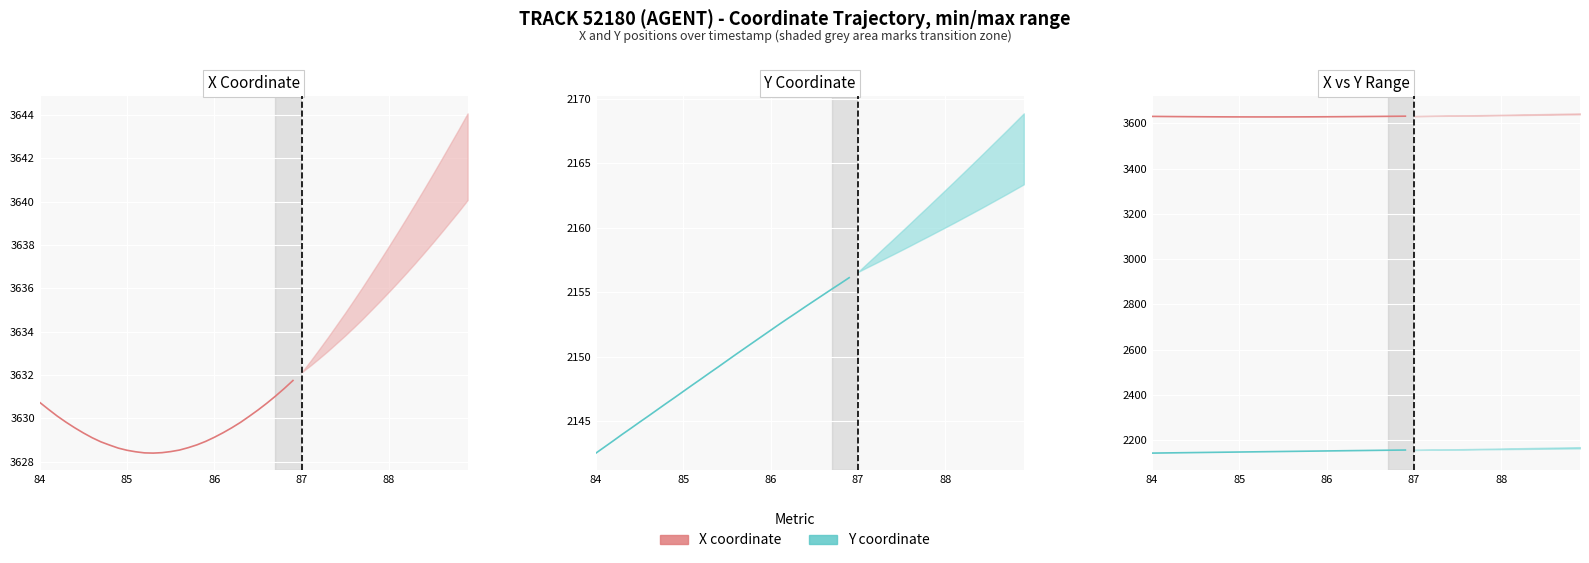

What is the difference between the maximum and minimum values in the Y coordinate series?

13.6